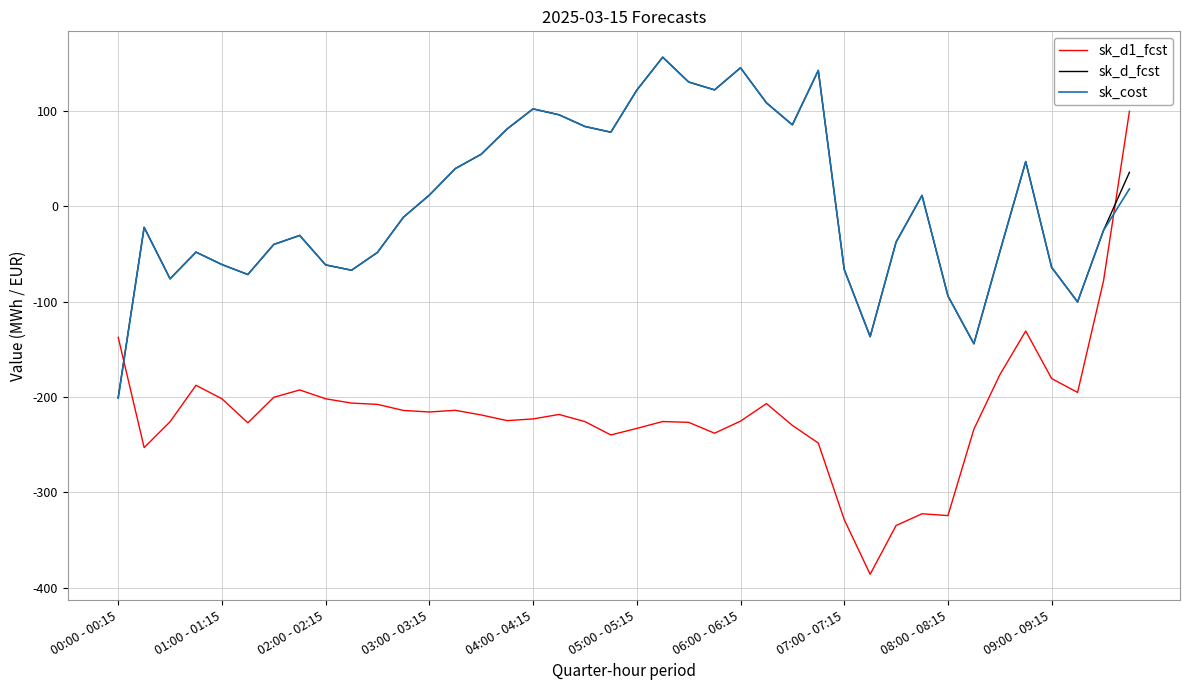

How many values in the sk_cost series exceed -11?

19